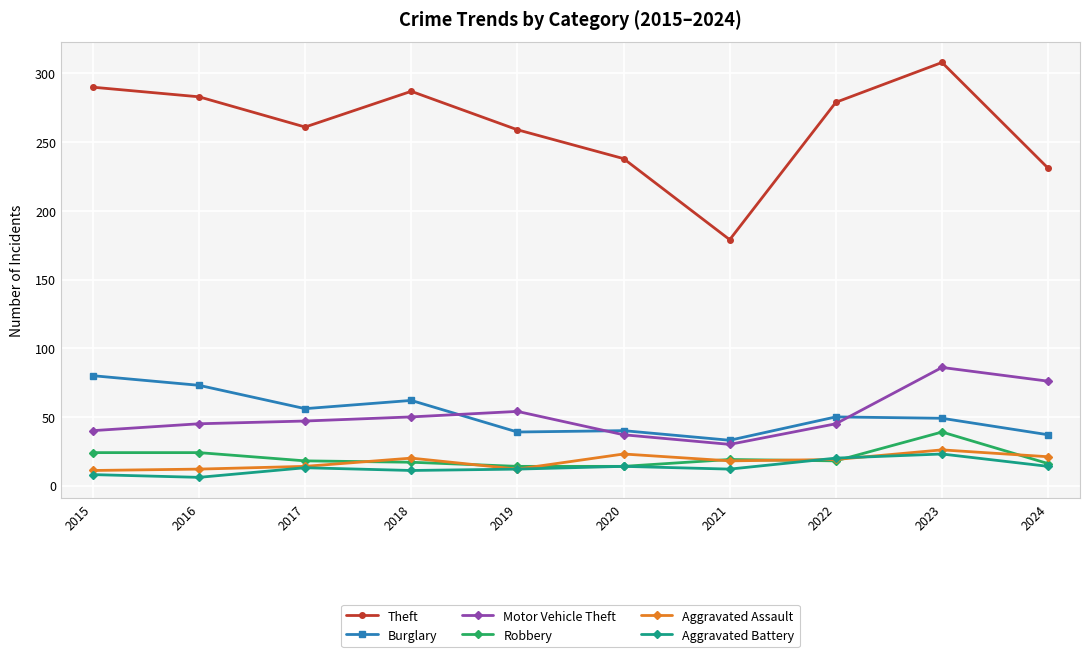

At how many categories does at least one series exceed 124?

10